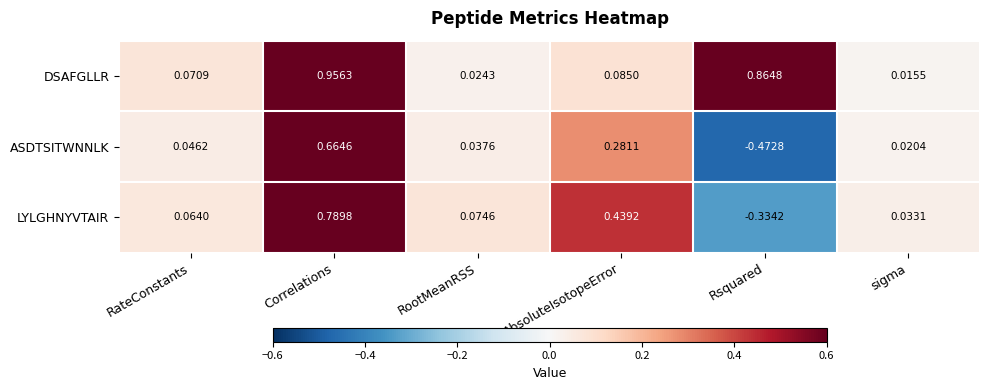

Which series has the largest total across all categories?

DSAFGLLR